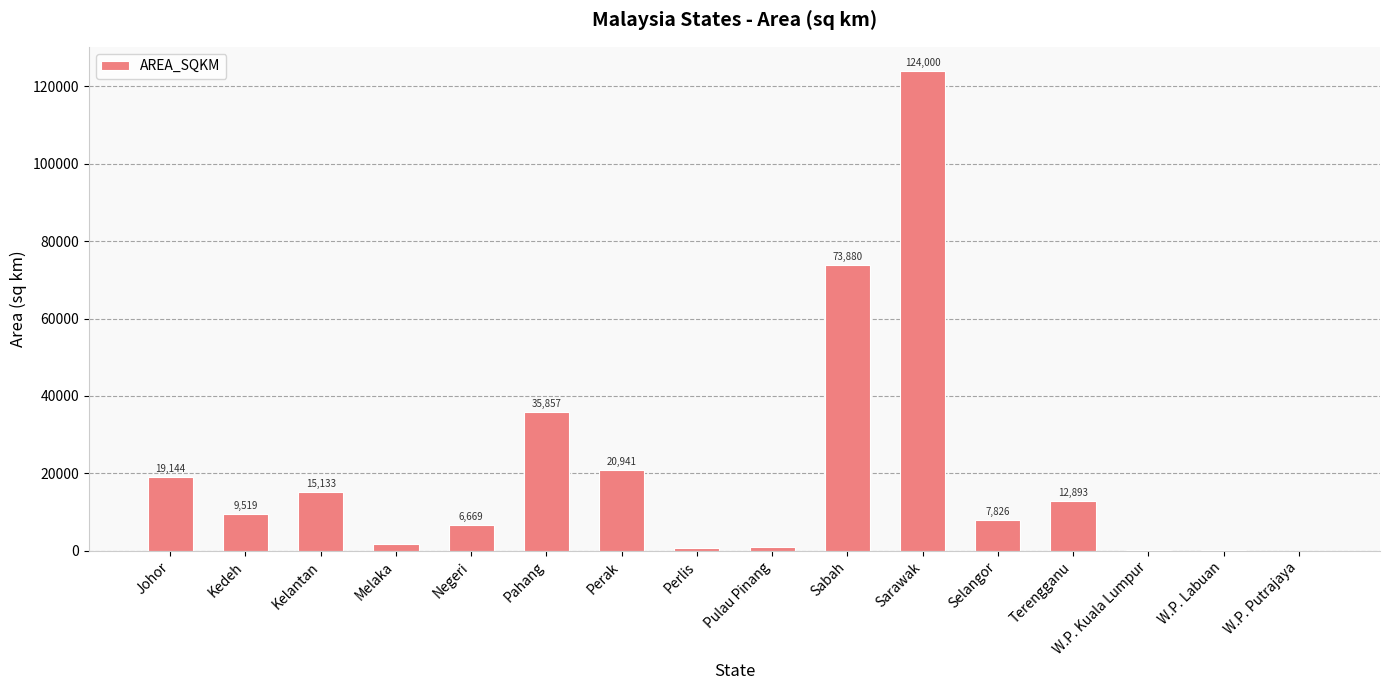

The value at Sabah is 73879.8. True or false?

True